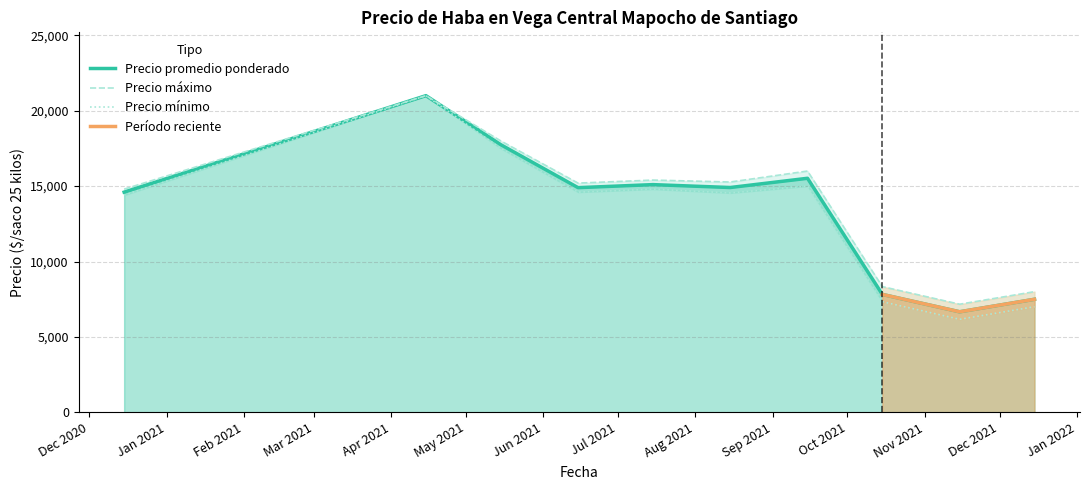

True or false: Precio minimo and Precio maximo cross at least once.

False